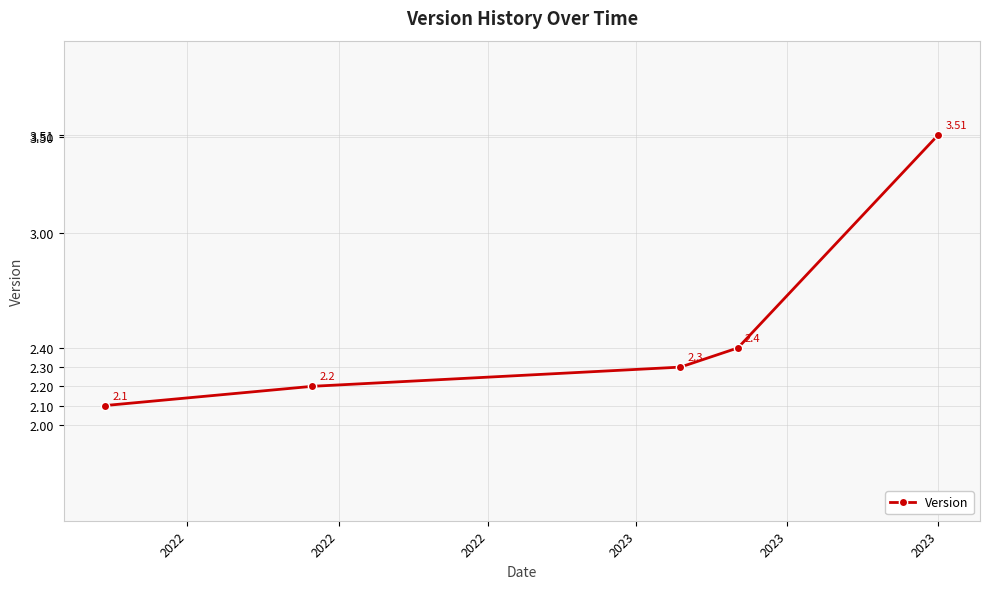

How many categories are shown in the chart?

5